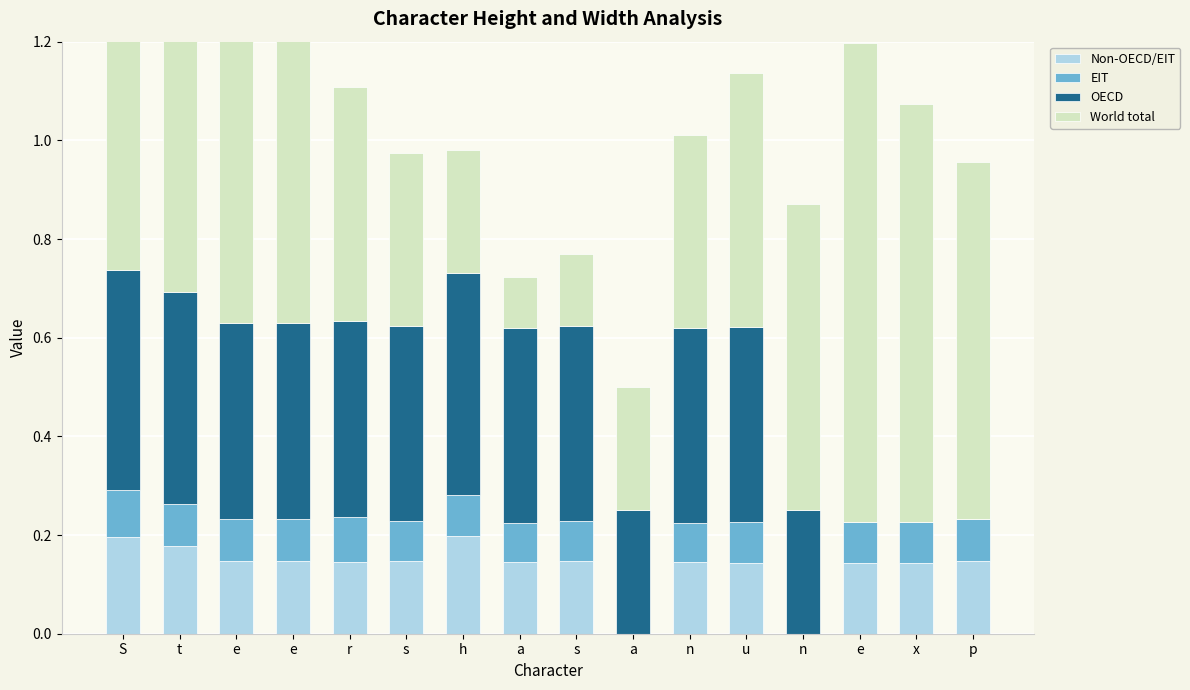

Read the Non-OECD/EIT value at S.

0.2